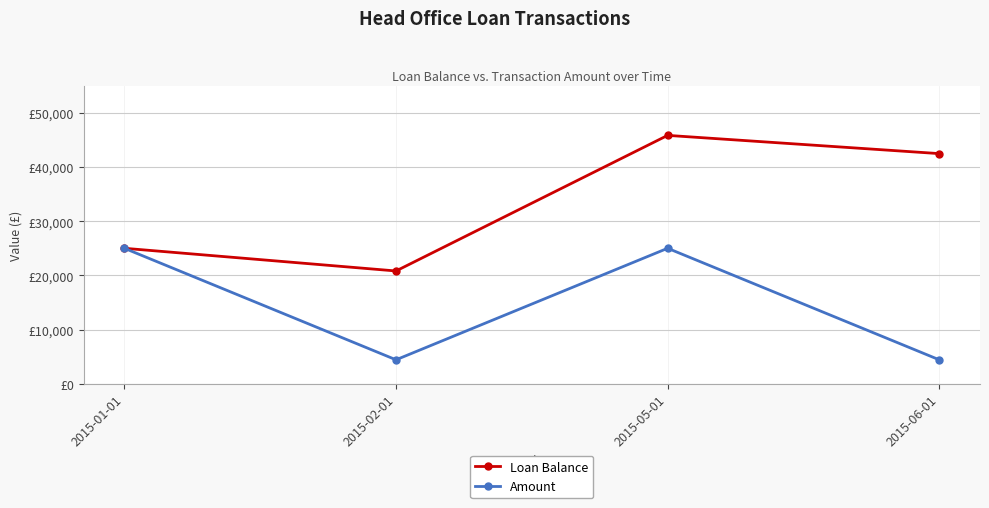

At how many categories does at least one series exceed 23695?

3